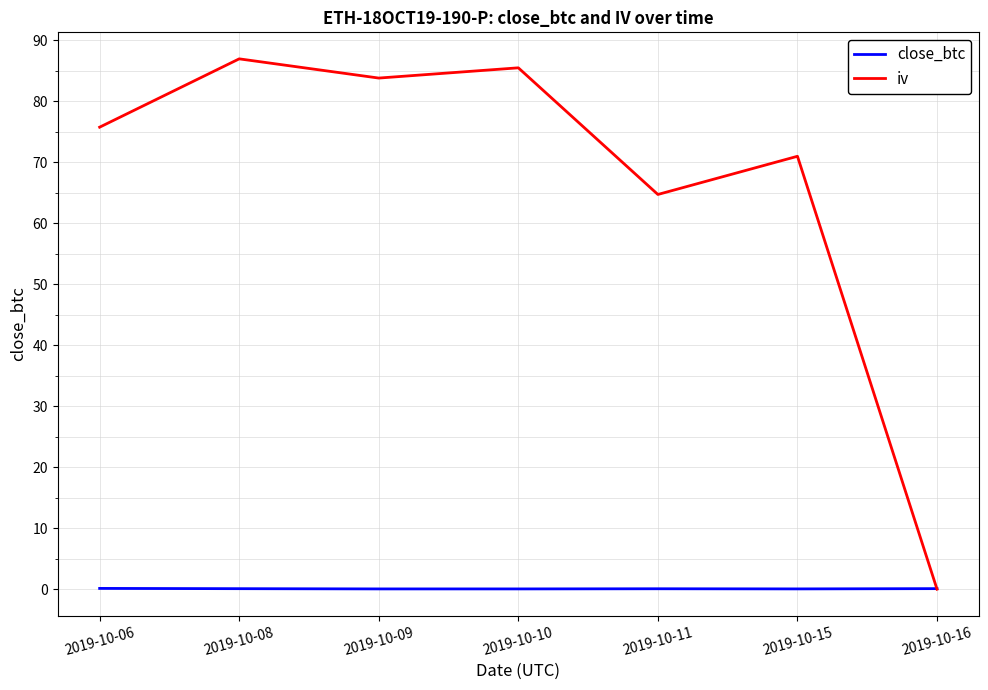

How many categories are shown in the chart?

7